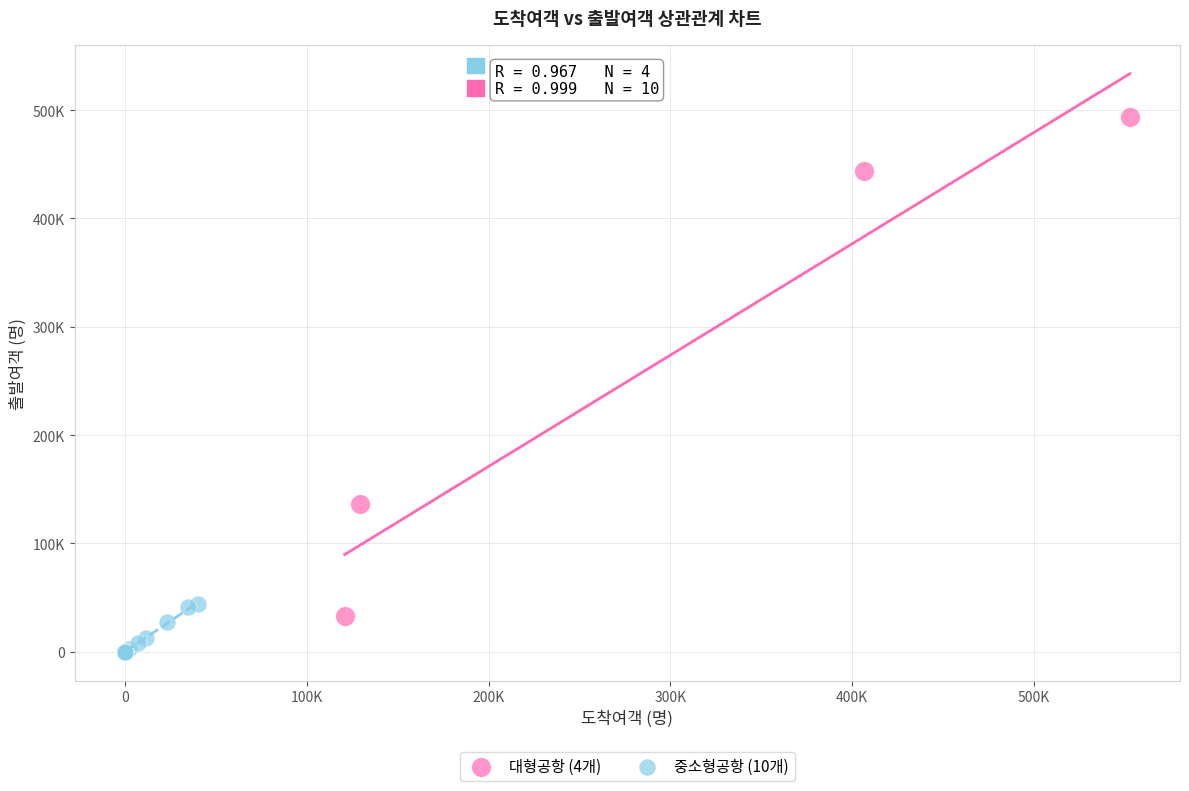

Which series reaches the maximum Y coordinate?

대형공항 (4개)